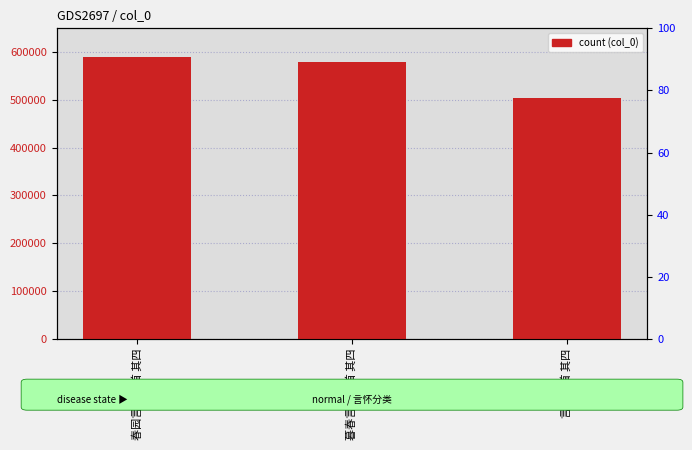

Which category has the highest value across all series?

春园言怀五首 其四